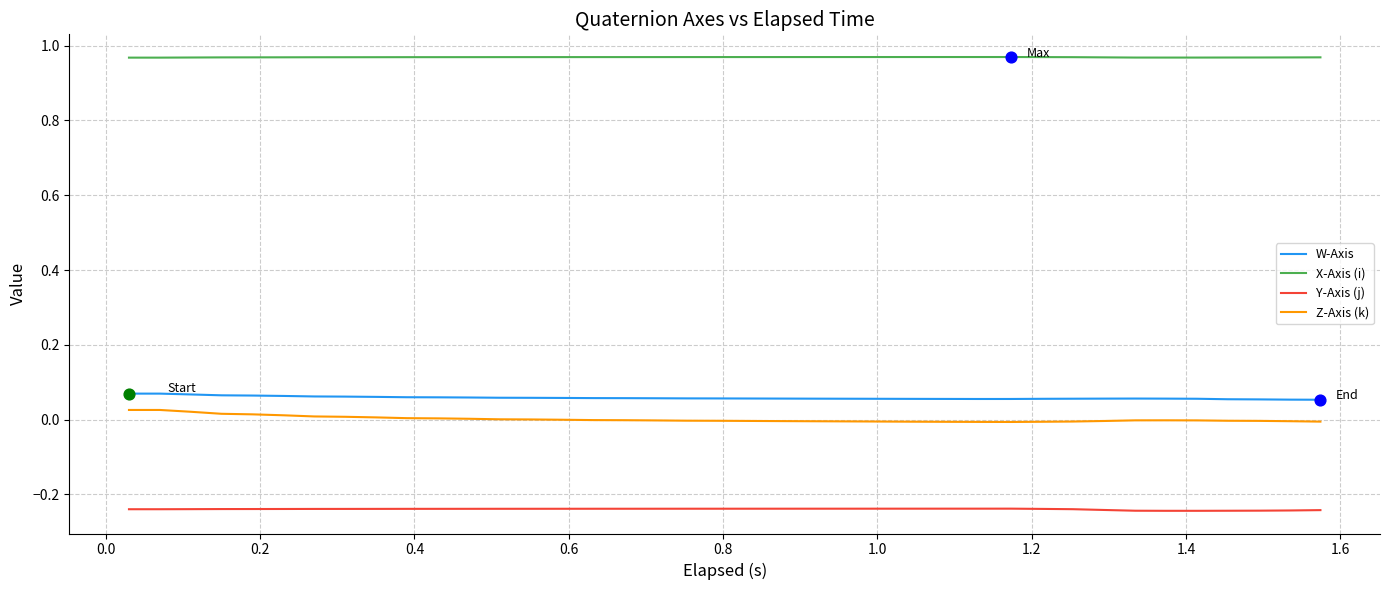

What are all the series names shown in the legend?

W-Axis, X-Axis (i), Y-Axis (j), Z-Axis (k)